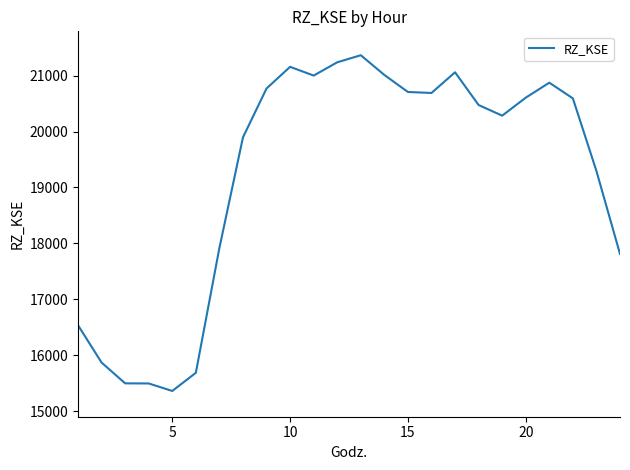

What is the greatest value displayed?

21364.6